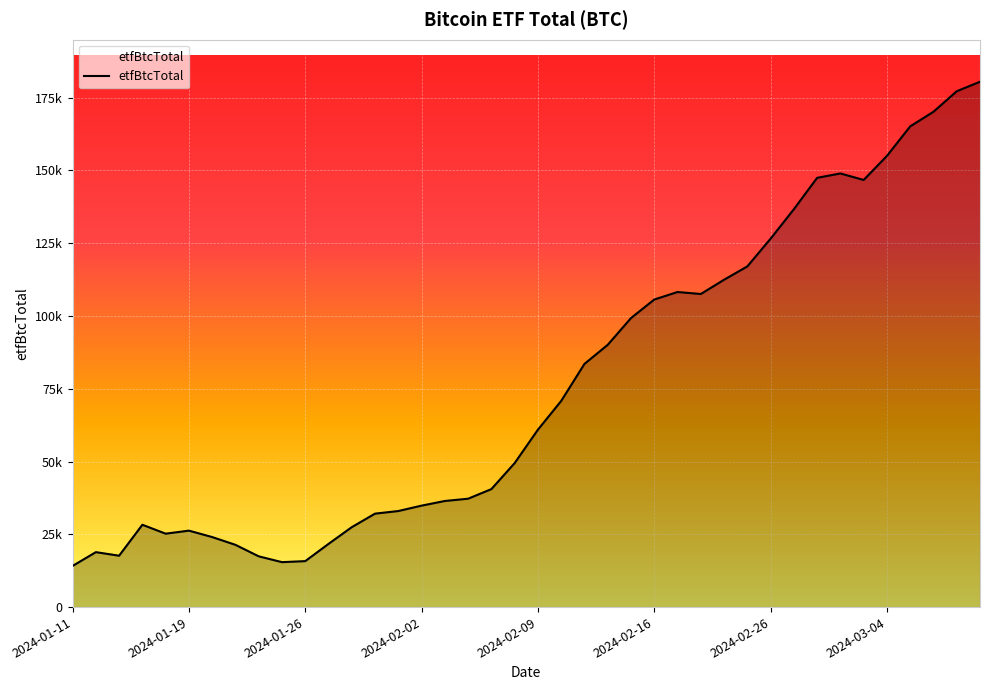

Is this an area chart (filled region under the line)?

Yes